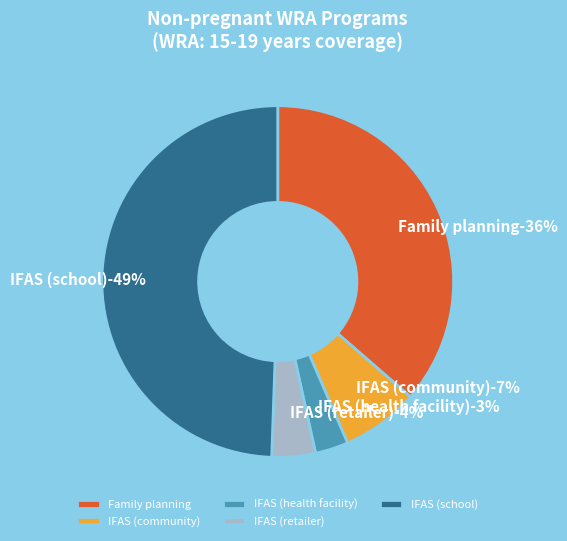

Is there a majority slice in this chart?

No